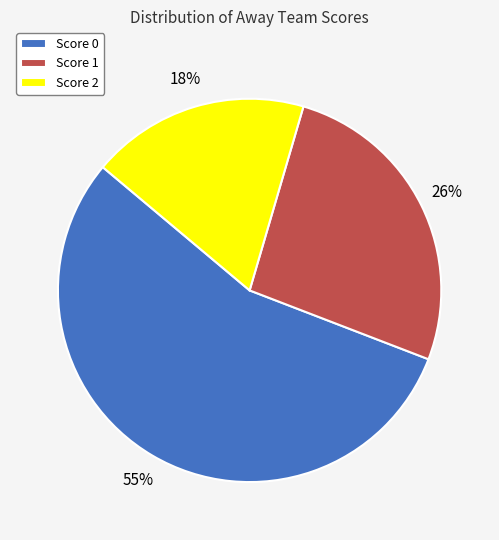

Combined, do Score 2 and Score 0 account for over 50%?

Yes